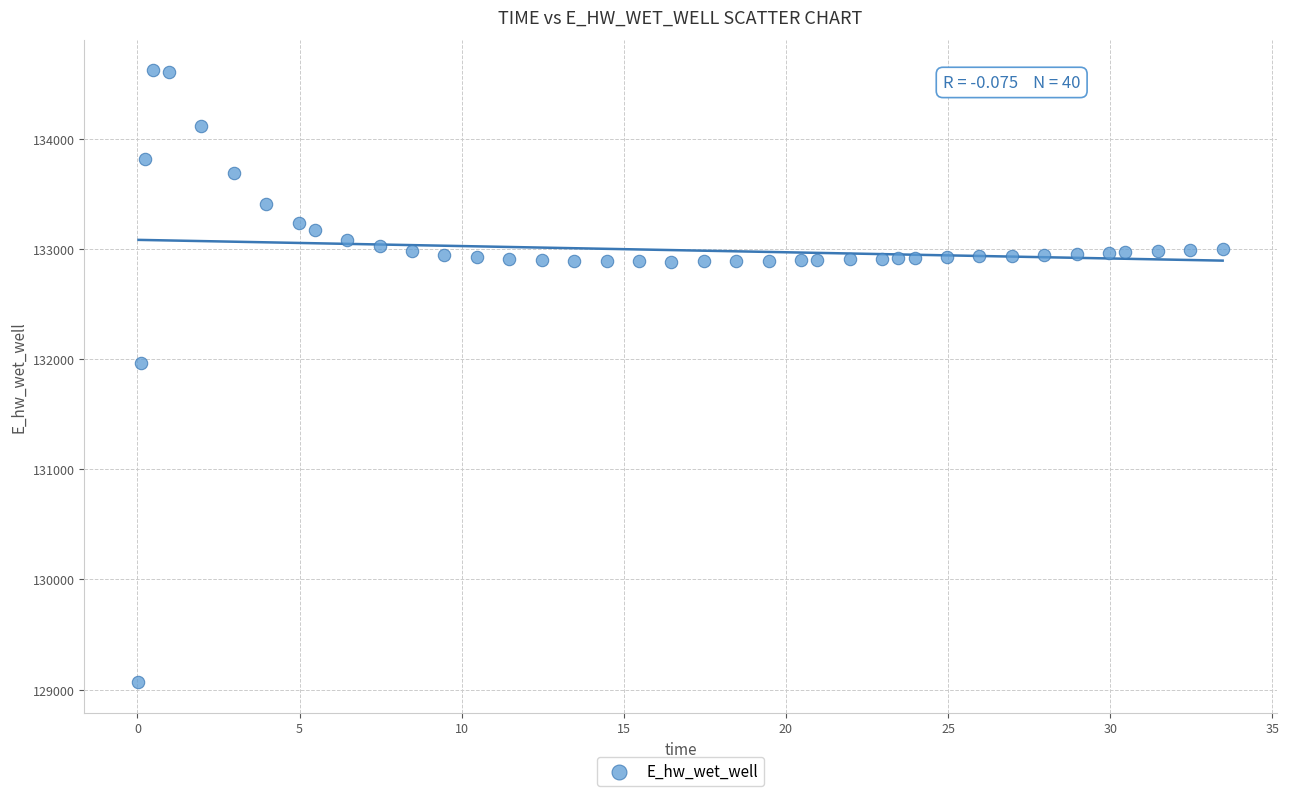

What is the range of X values (max minus min)?

33.4